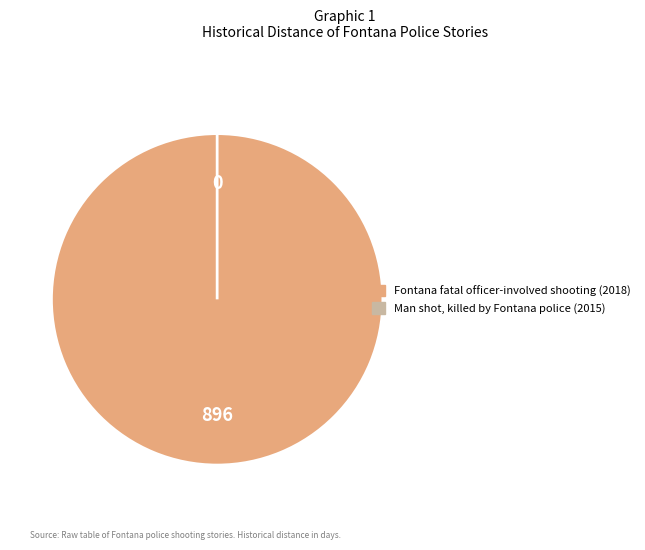

Which category has the smallest portion of the pie?

Man shot, killed by Fontana police (2015)